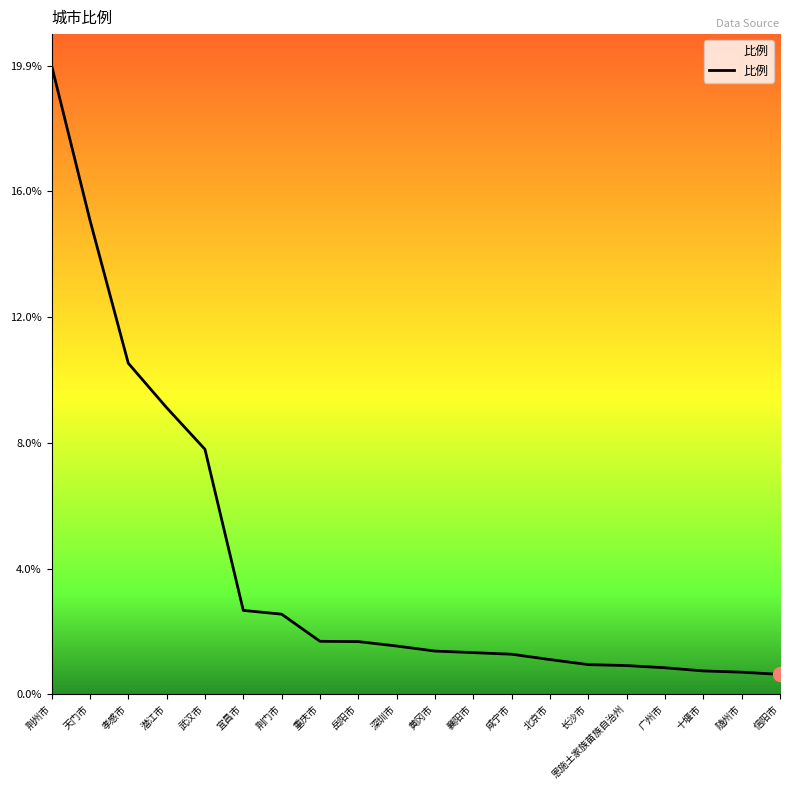

True or false: the data shows 1.8 at 荆门市.

False